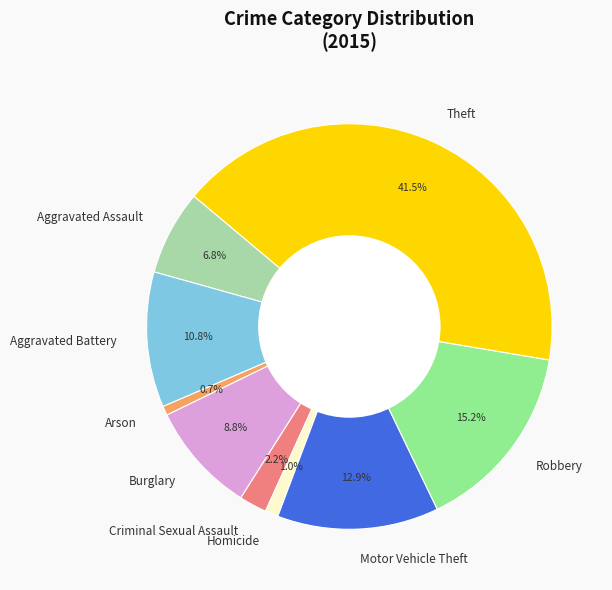

To the nearest percent, what is the difference between the largest and smallest slice percentages?

41%